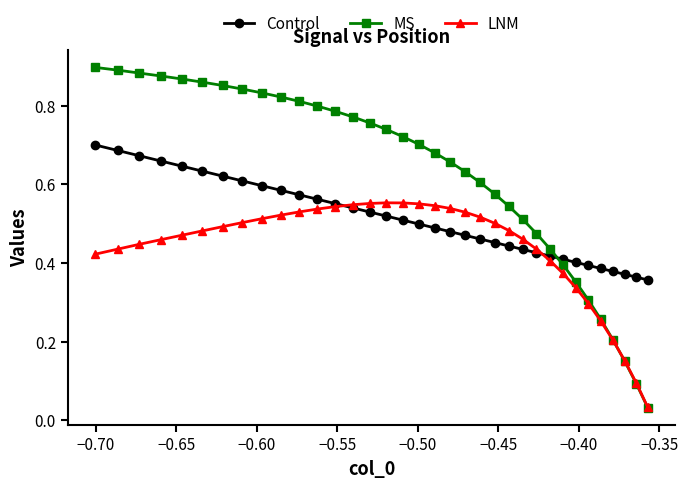

List the series in order of their peak value, highest first.

MS, Control, LNM